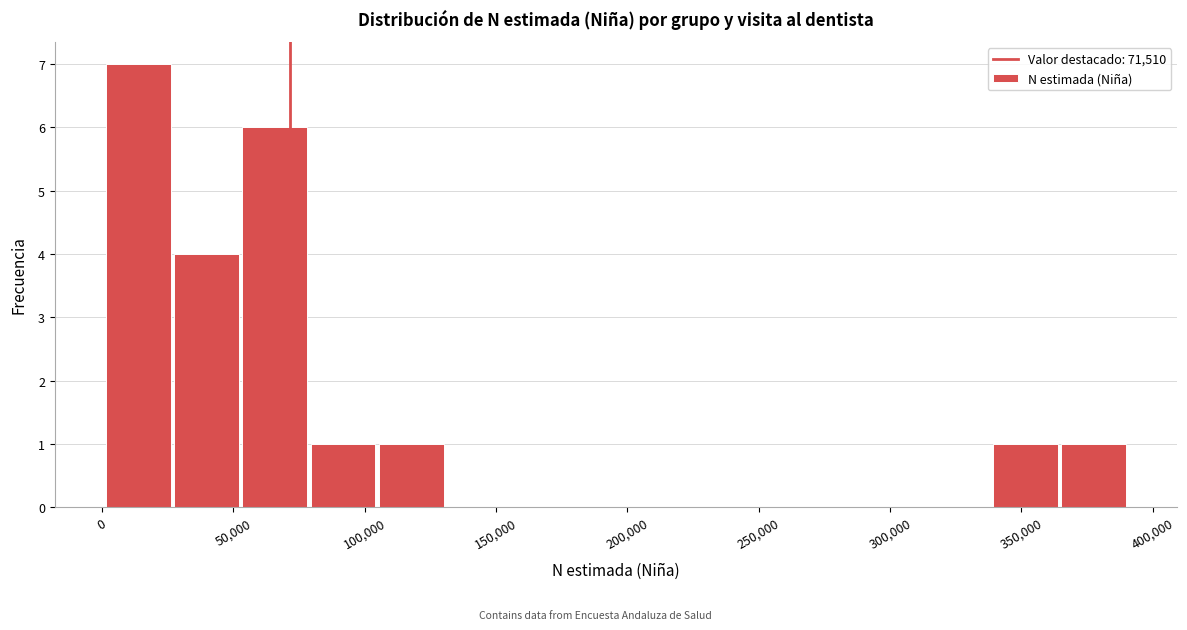

Reading left to right, list every bar in this chart as the range it spans on the x-axis followed by its height. Neither the bar edges nor the heights are printed on the chart, so give them approximately, as read against the axes.

0 to 30000: 7
30000 to 55000: 4
55000 to 80000: 6
80000 to 105000: 1
105000 to 130000: 1
130000 to 155000: 0
155000 to 185000: 0
185000 to 210000: 0
210000 to 235000: 0
235000 to 260000: 0
260000 to 285000: 0
285000 to 315000: 0
315000 to 340000: 0
340000 to 365000: 1
365000 to 390000: 1